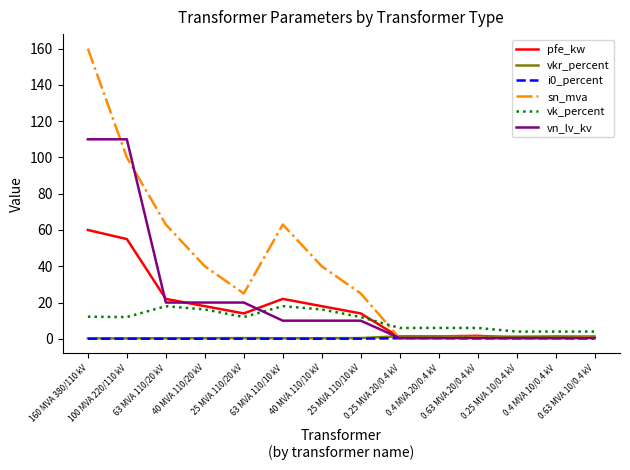

What is the difference between the maximum and minimum values in the vn_lv_kv series?

109.6